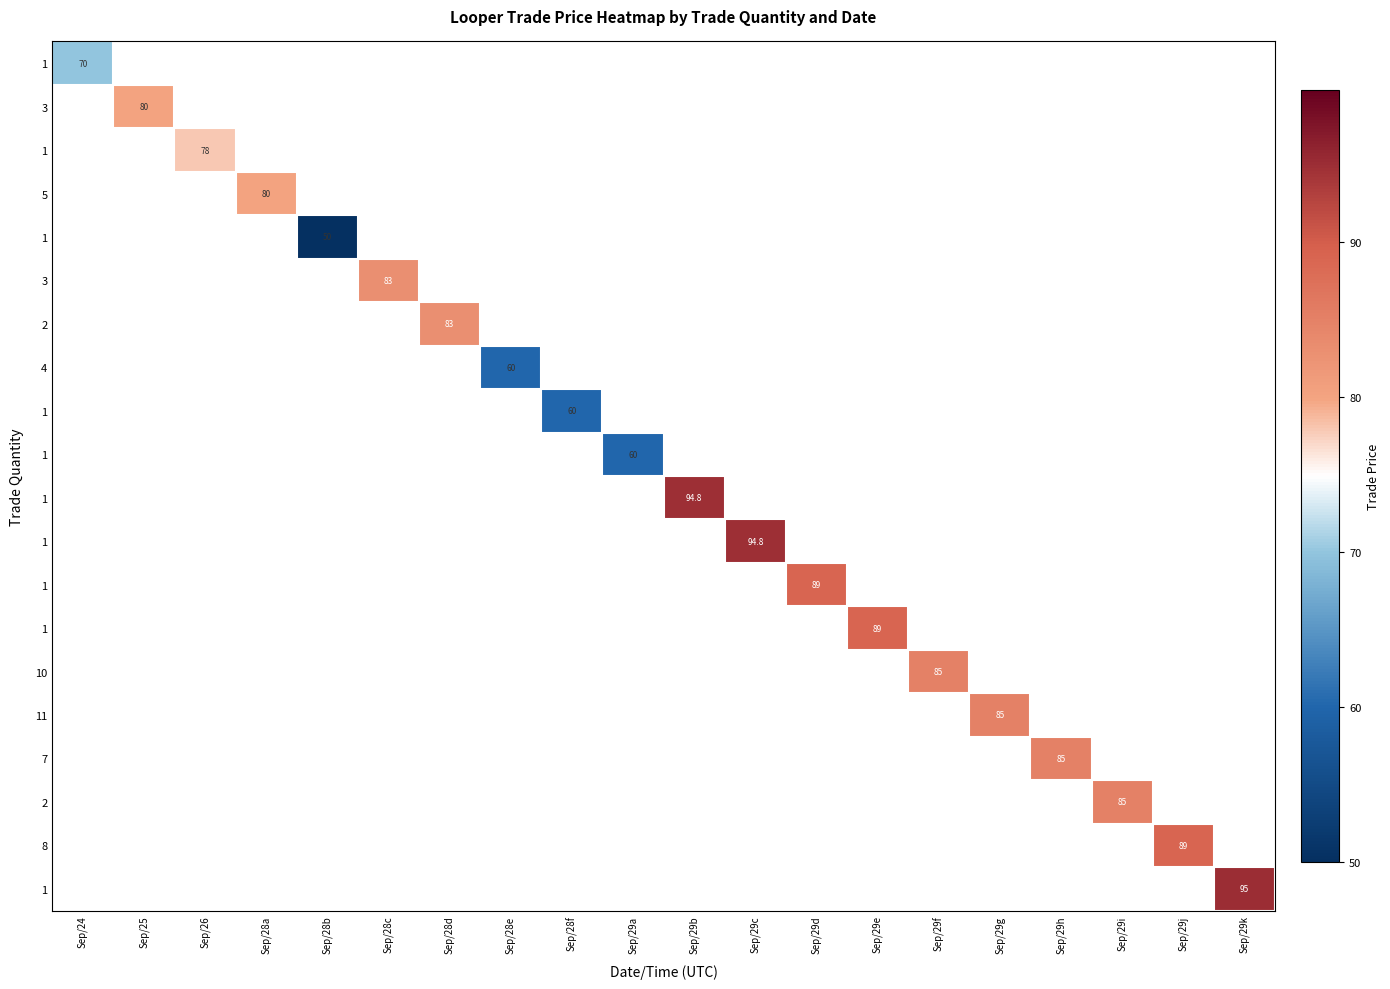

At which category is the sum across all series the highest?

Sep/29k